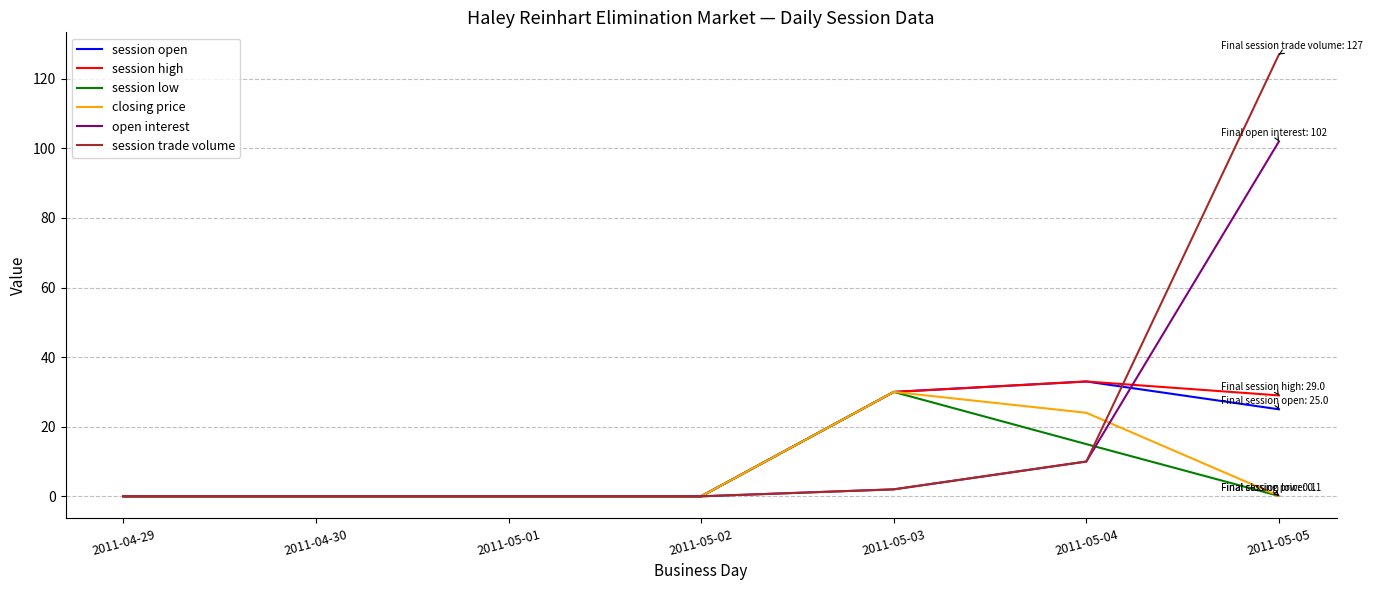

Between 2011-05-01 and 2011-05-05, which series saw the biggest shift?

session trade volume